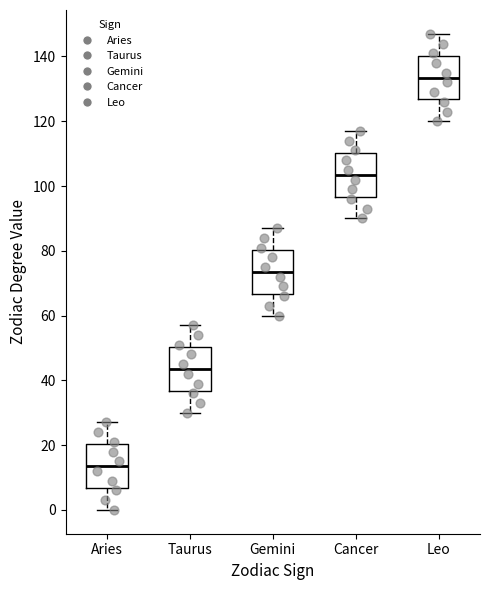

Which box has the highest median line?

Leo